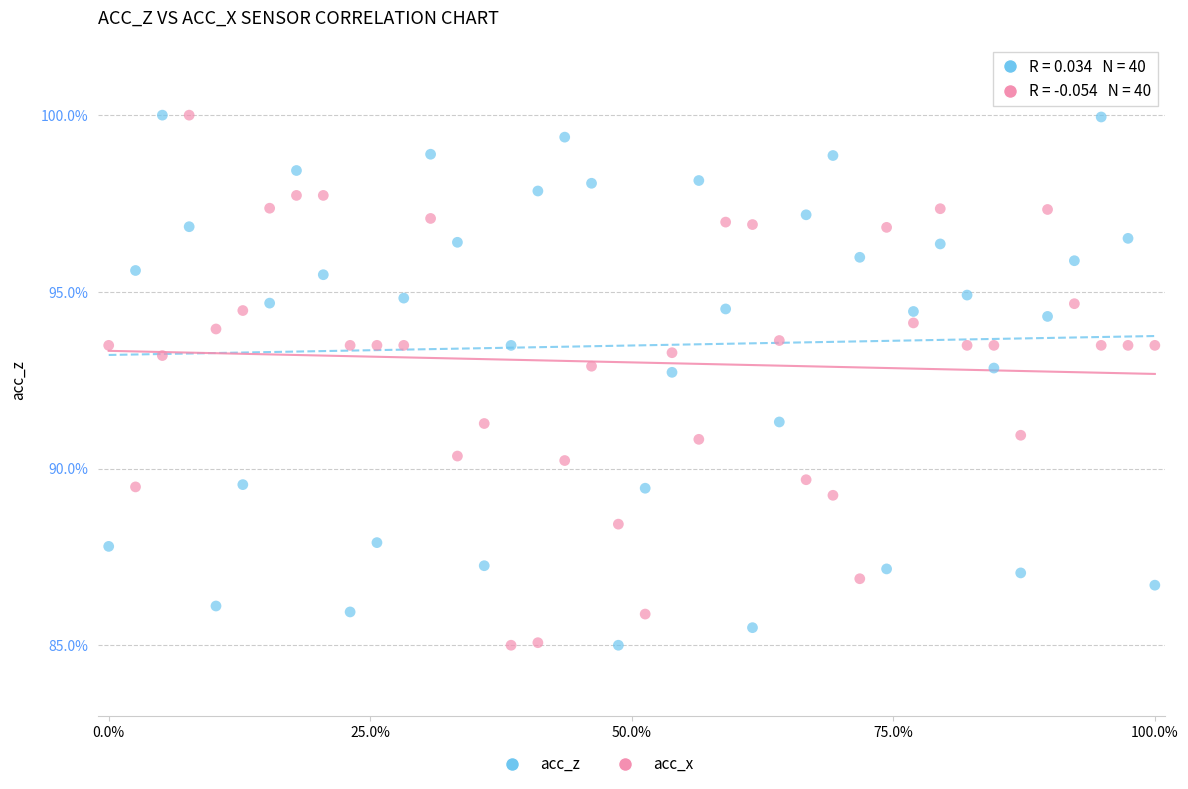

What is the X range (max minus min) for the scatter plot?

1.0